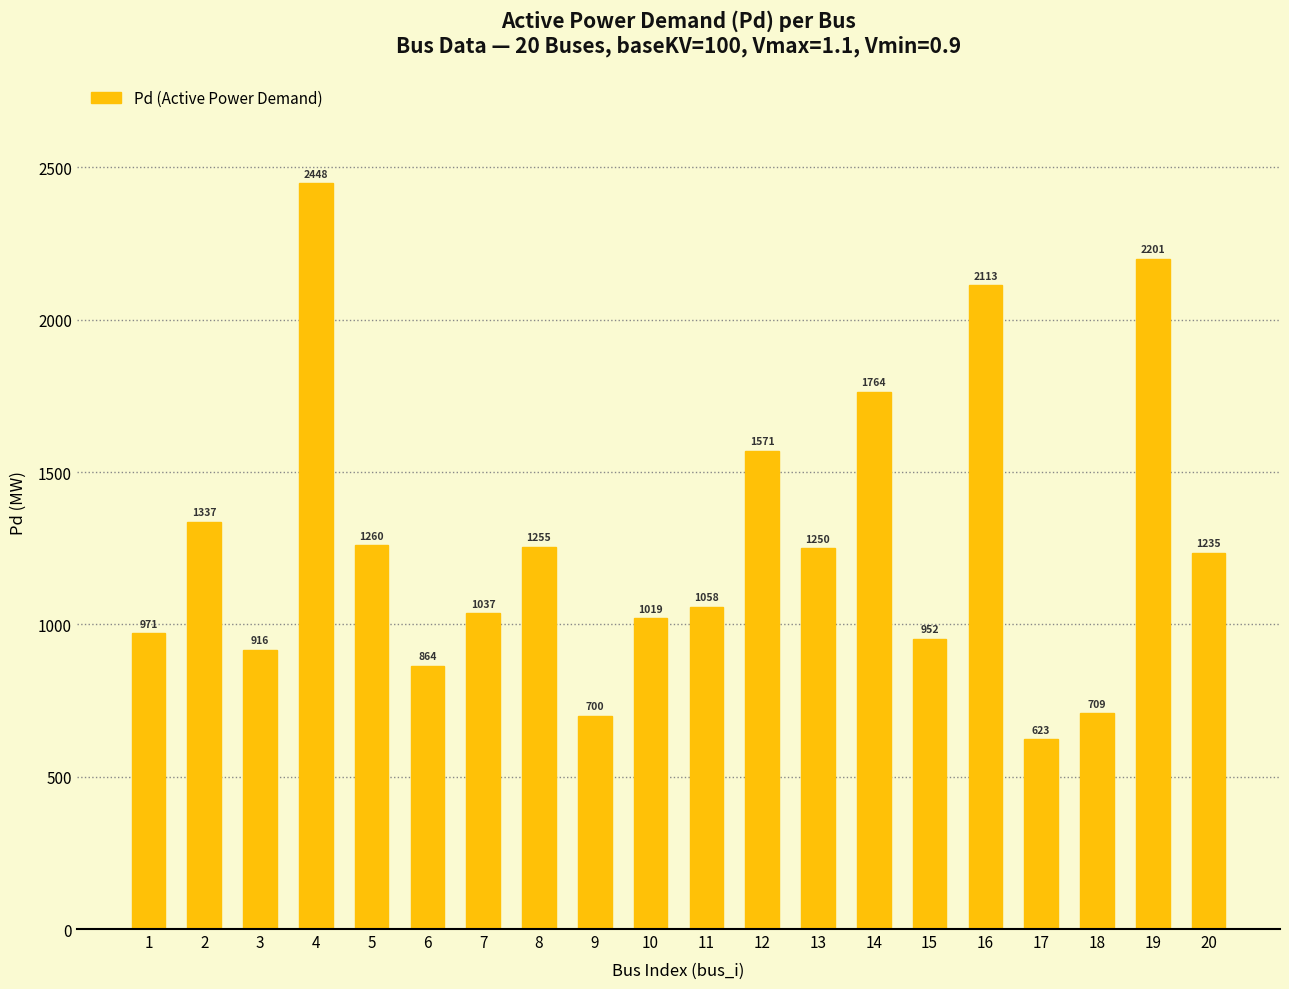

Does the chart contain stacked bars?

No